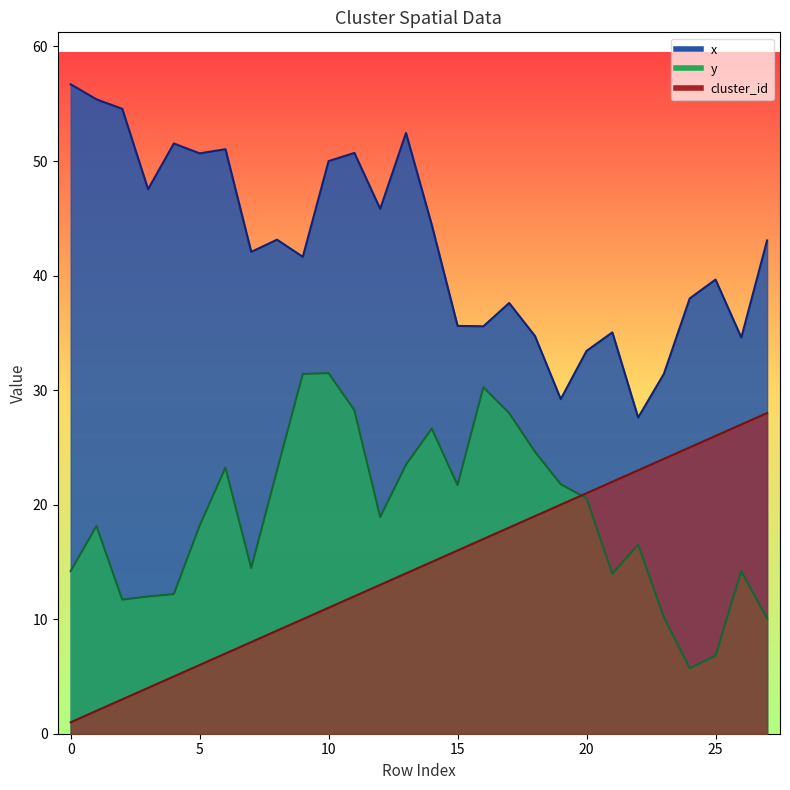

Reading left to right, list all the values displayed in this chart.

x: 56.7	55.4	54.6	47.5	51.5	50.7	51.0	42.1	43.1	41.6	50.0	50.7	45.8	52.4	44.4	35.6	35.6	37.6	34.7	29.2	33.4	35.0	27.6	31.4	38.0	39.7	34.6	43.1
y: 14.2	18.1	11.7	12.0	12.2	18.2	23.2	14.5	23.0	31.4	31.5	28.2	18.9	23.5	26.6	21.7	30.3	28.0	24.6	21.8	20.6	14.0	16.5	10.2	5.7	6.8	14.2	10.1
cluster_id: 1.0	2.0	3.0	4.0	5.0	6.0	7.0	8.0	9.0	10.0	11.0	12.0	13.0	14.0	15.0	16.0	17.0	18.0	19.0	20.0	21.0	22.0	23.0	24.0	25.0	26.0	27.0	28.0